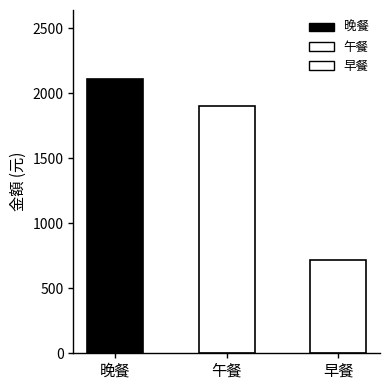

What is the greatest value displayed?

2113